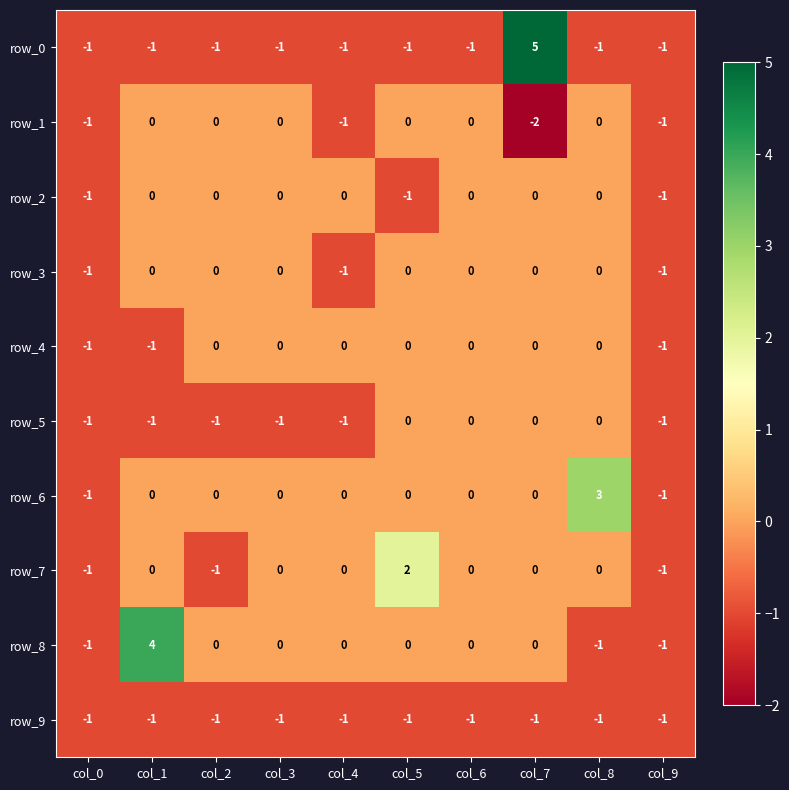

Which category has the highest value in the row_6 series?

col_8